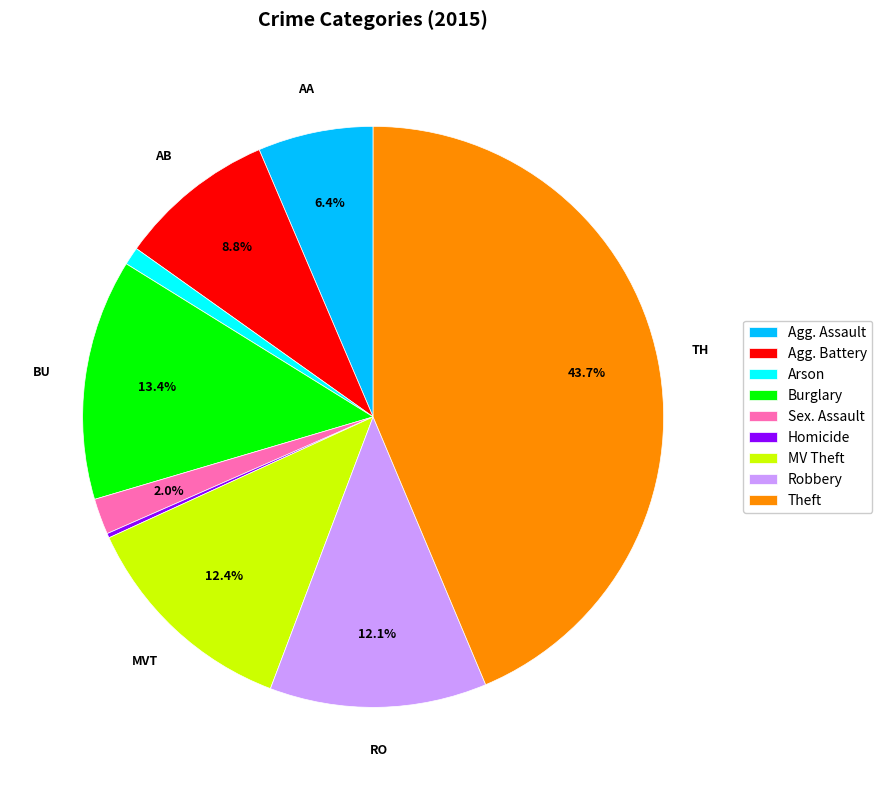

Is there any slice that represents more than half of the pie?

No